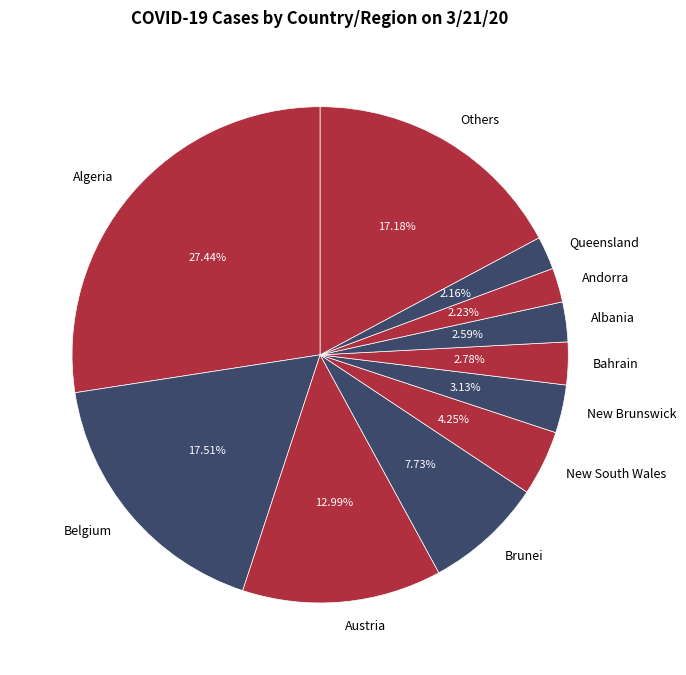

Does any single category account for the majority?

No